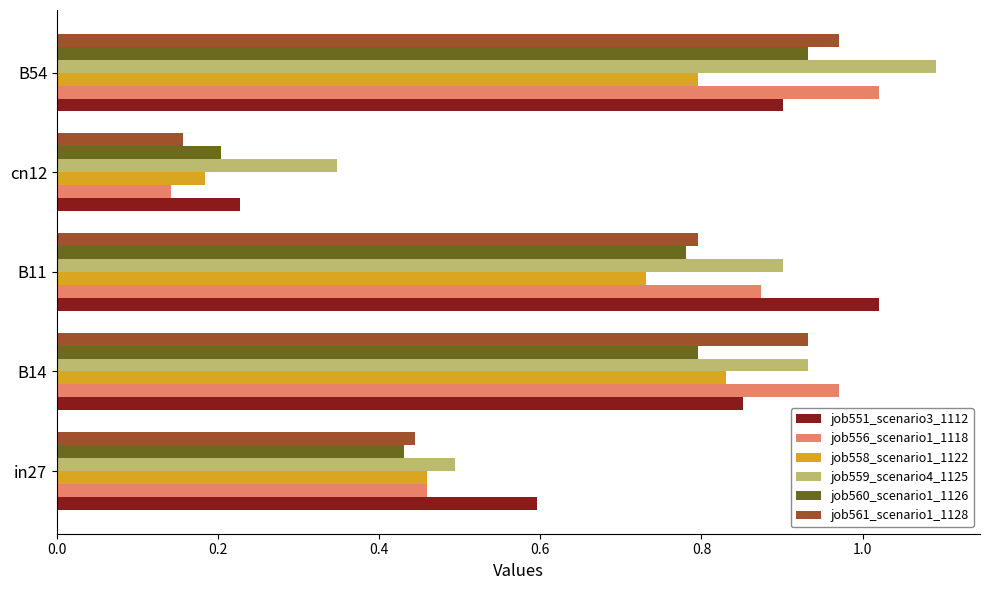

What is the average value of the job558_scenario1_1122 series?

0.6